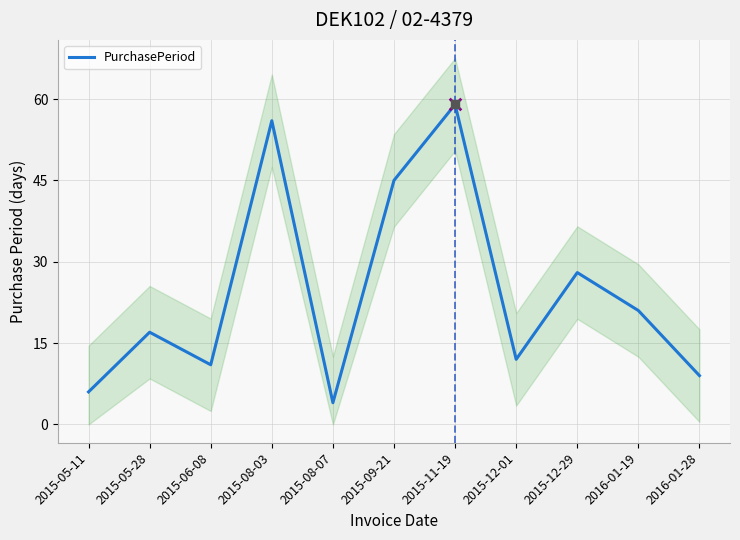

What is the change in value from 2015-08-07 to 2015-12-29?

+24